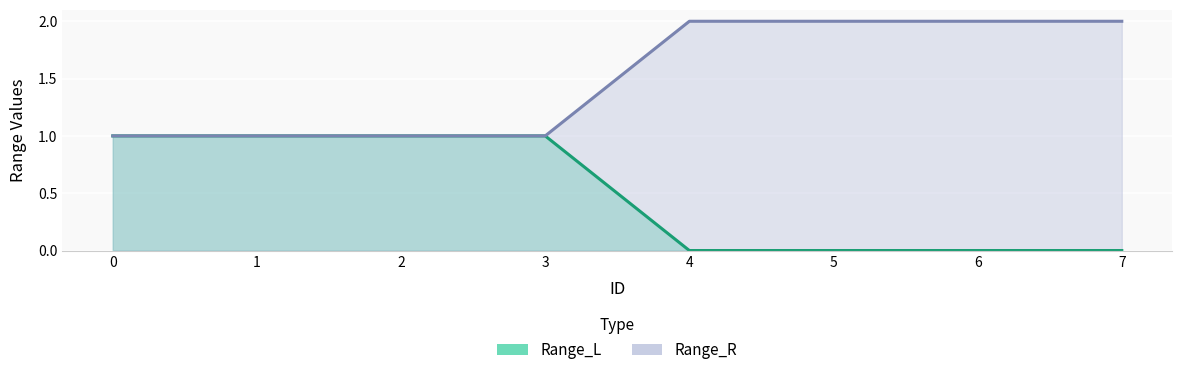

What is the sum of all Range_L values?

4